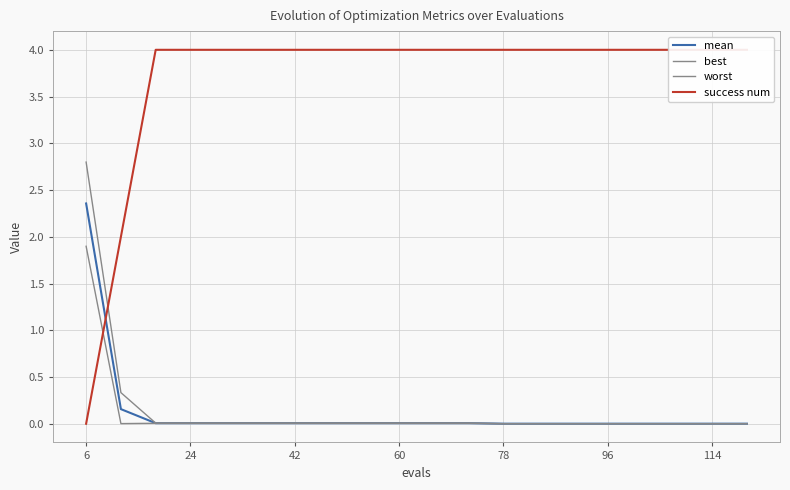

Reading right to left, what are all the values shown in this chart?

mean: 0.0	0.0	0.0	0.0	0.0	0.0	0.0	0.0	0.0	0.0	0.0	0.0	0.0	0.0	0.0	0.0	0.0	0.0	0.2	2.4
best: 0.0	0.0	0.0	0.0	0.0	0.0	0.0	0.0	0.0	0.0	0.0	0.0	0.0	0.0	0.0	0.0	0.0	0.0	0.0	1.9
worst: 0.0	0.0	0.0	0.0	0.0	0.0	0.0	0.0	0.0	0.0	0.0	0.0	0.0	0.0	0.0	0.0	0.0	0.0	0.3	2.8
success num: 4.0	4.0	4.0	4.0	4.0	4.0	4.0	4.0	4.0	4.0	4.0	4.0	4.0	4.0	4.0	4.0	4.0	4.0	2.0	0.0